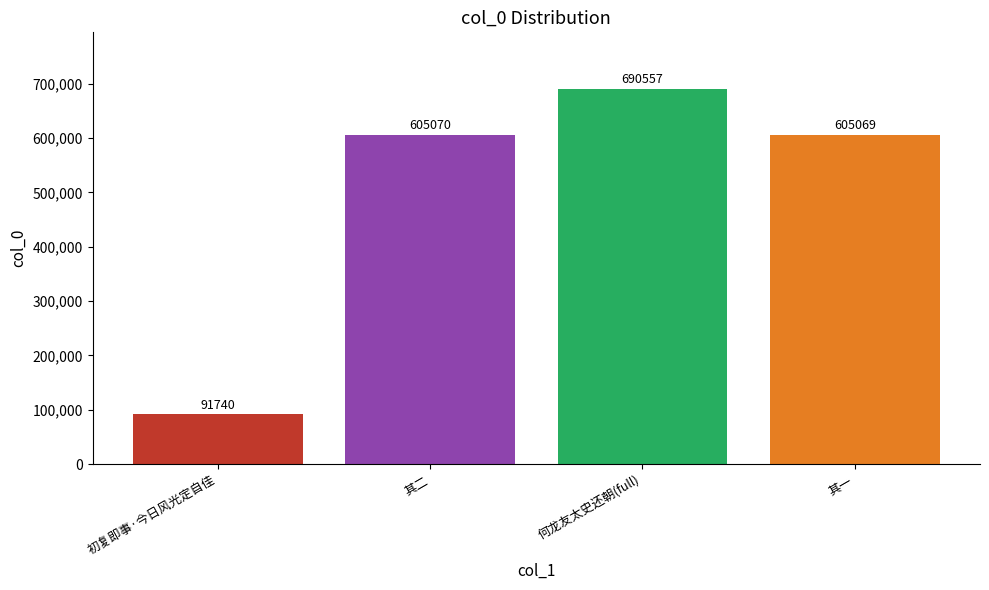

What is the average value?

498109